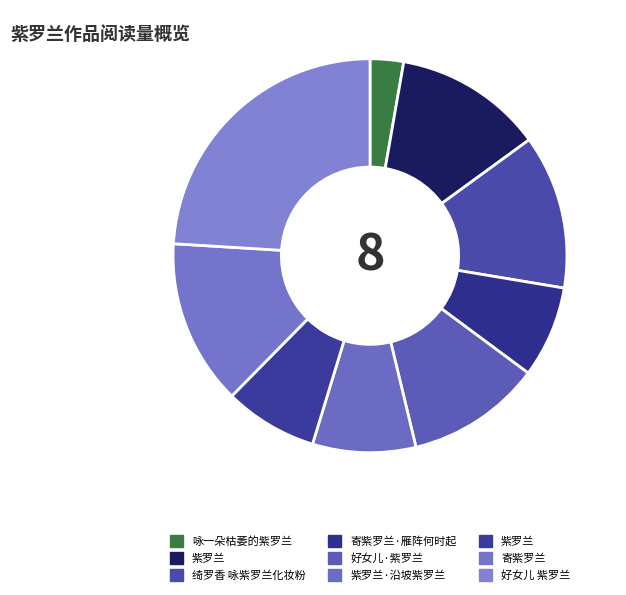

Count the number of slices in the pie.

9